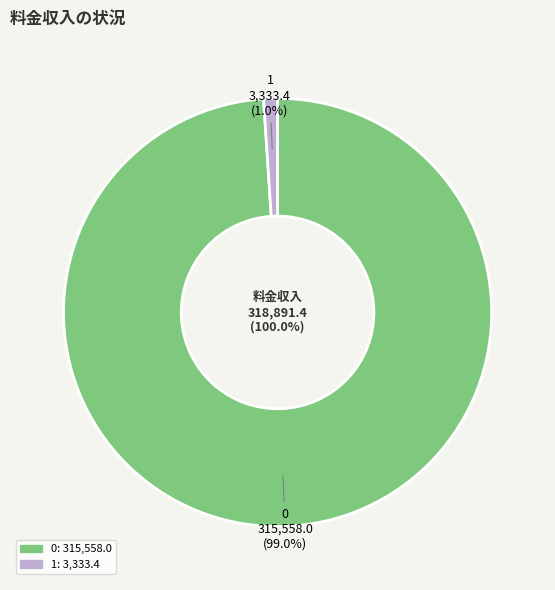

What is the smallest slice in the pie chart?

1